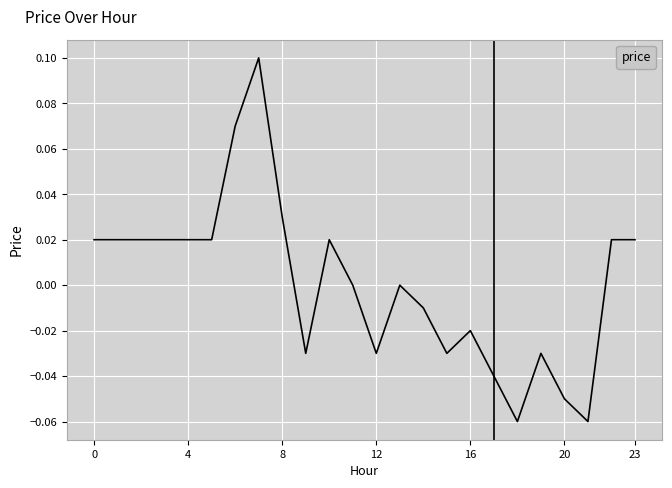

What is the label of the 13th point from the right?

11